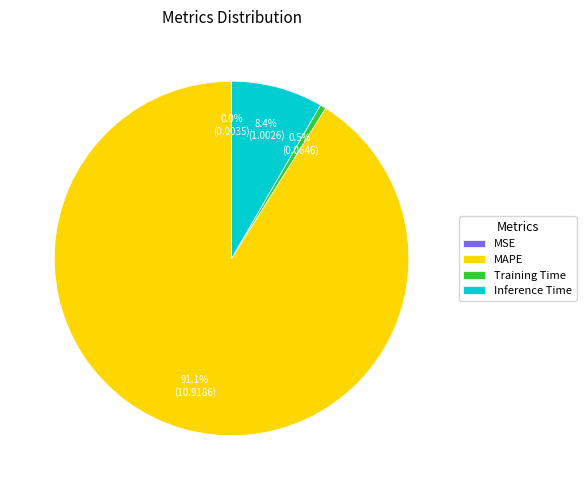

Which slice represents more than half of the pie?

MAPE